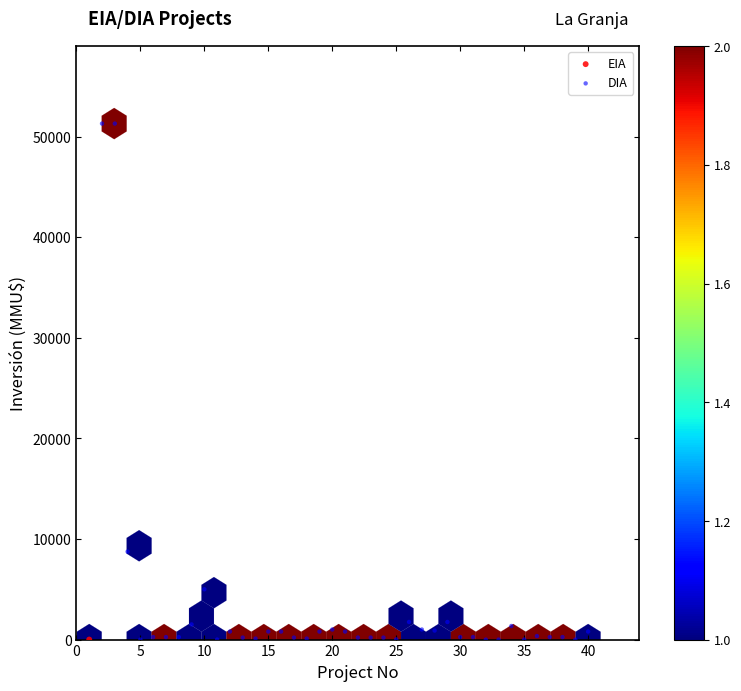

What are all the series names shown in the legend?

EIA, DIA